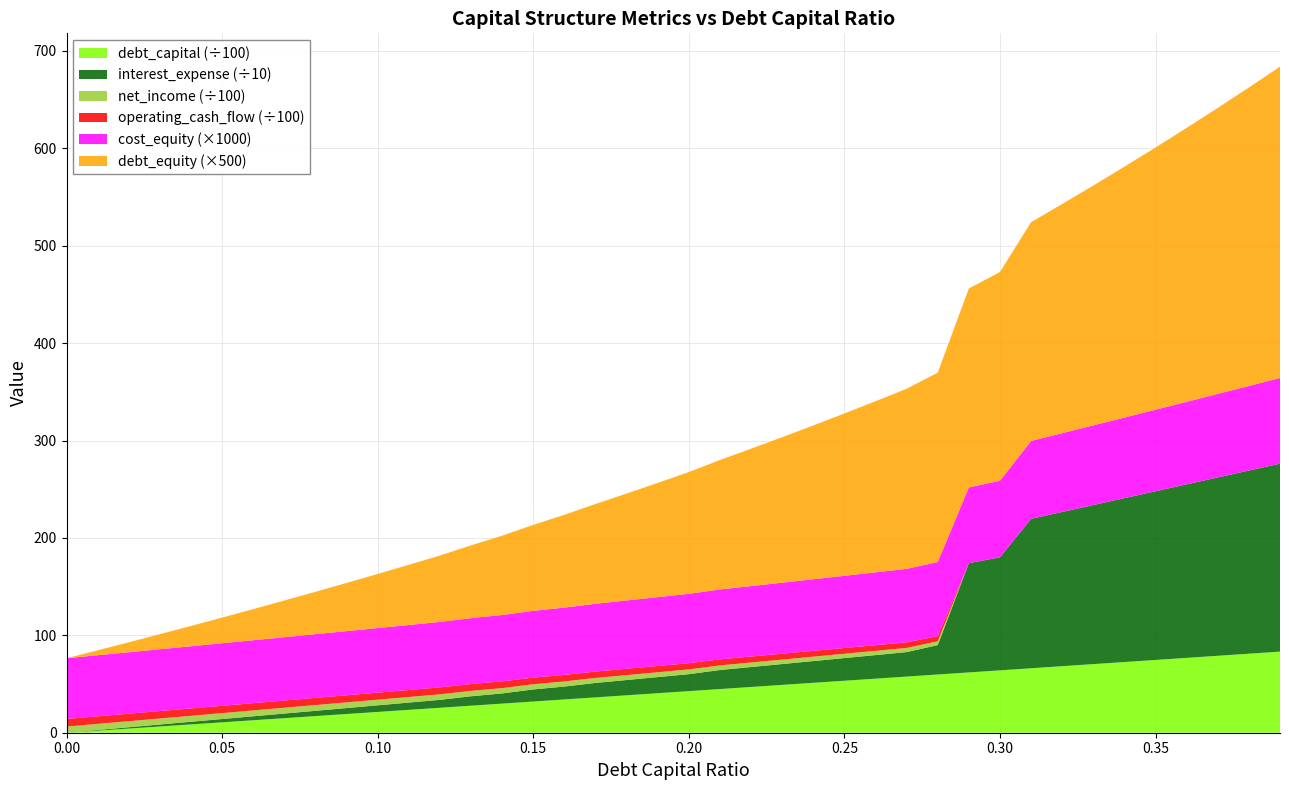

Reading left to right, extract all data points from this chart.

debt_capital: 0.0	213.5	427.0	640.5	854.0	1067.5	1281.1	1494.6	1708.1	1921.6	2135.1	2348.6	2562.1	2775.6	2989.1	3202.6	3416.1	3629.7	3843.2	4056.7	4270.2	4483.7	4697.2	4910.7	5124.2	5337.7	5551.2	5764.7	5978.3	6191.8	6405.3	6618.8	6832.3	7045.8	7259.3	7472.8	7686.3	7899.8	8113.3	8326.9
interest_expense: 0.0	6.8	13.6	20.4	27.2	33.9	40.7	47.5	54.3	61.1	67.9	74.7	81.5	96.9	104.3	124.3	132.5	148.1	156.8	165.5	174.2	195.5	204.8	214.1	223.4	232.7	242.0	251.3	301.9	1121.9	1160.6	1534.2	1583.7	1633.2	1682.7	1732.2	1781.7	1831.2	1880.7	1930.2
net_income: 634.0	628.5	622.9	617.3	611.8	606.2	600.6	595.1	589.5	583.9	578.3	572.8	567.2	554.6	548.5	532.1	525.3	512.6	505.4	498.3	491.2	473.7	466.1	458.5	450.8	443.2	435.6	427.9	386.5	-286.0	-317.7	-624.0	-664.6	-705.2	-745.8	-786.4	-827.0	-867.5	-908.1	-948.7
operating_cash_flow: 781.2	775.7	770.1	764.5	759.0	753.4	747.8	742.3	736.7	731.1	725.5	720.0	714.4	701.8	695.7	679.3	672.5	659.8	652.6	645.5	638.4	620.9	613.3	605.7	598.0	590.4	582.8	575.1	533.7	-138.8	-170.5	-476.8	-517.4	-558.0	-598.6	-639.2	-679.8	-720.3	-760.9	-801.5
cost_equity: 0.1	0.1	0.1	0.1	0.1	0.1	0.1	0.1	0.1	0.1	0.1	0.1	0.1	0.1	0.1	0.1	0.1	0.1	0.1	0.1	0.1	0.1	0.1	0.1	0.1	0.1	0.1	0.1	0.1	0.1	0.1	0.1	0.1	0.1	0.1	0.1	0.1	0.1	0.1	0.1
debt_equity: 0.0	0.0	0.0	0.0	0.0	0.1	0.1	0.1	0.1	0.1	0.1	0.1	0.1	0.1	0.2	0.2	0.2	0.2	0.2	0.2	0.2	0.3	0.3	0.3	0.3	0.3	0.4	0.4	0.4	0.4	0.4	0.4	0.5	0.5	0.5	0.5	0.6	0.6	0.6	0.6